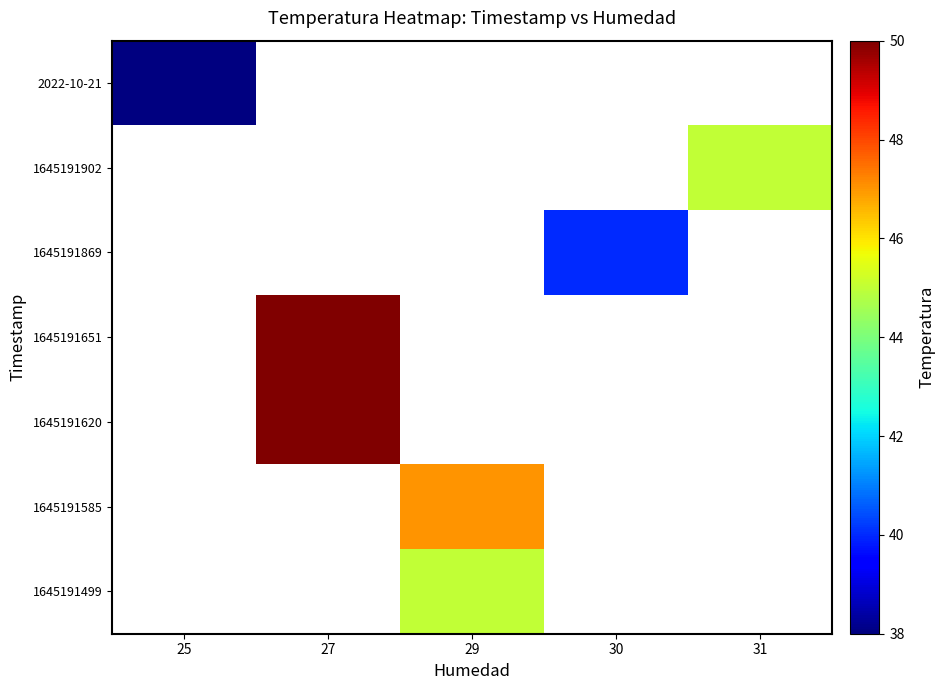

Is the value of 2022-10-21 at 29 greater than the value of 1645191620 at 29?

No